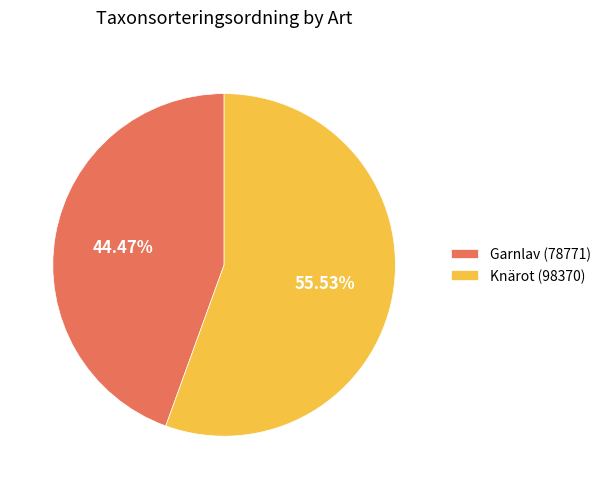

Rank the categories by value from highest to lowest.

Knärot, Garnlav